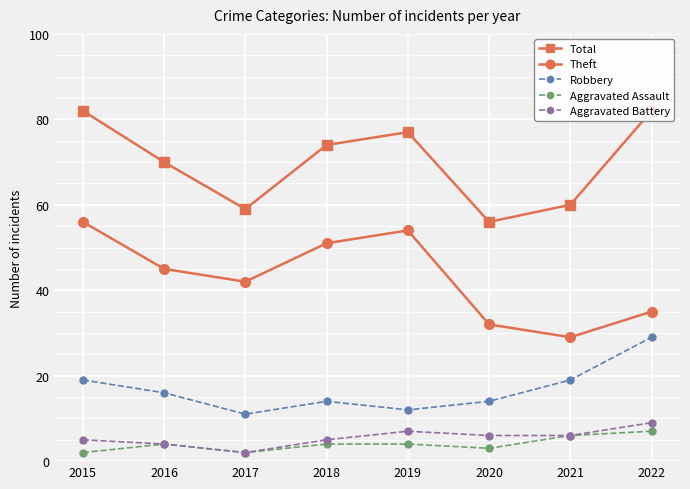

Between 2020 and 2021, which is larger?

2021